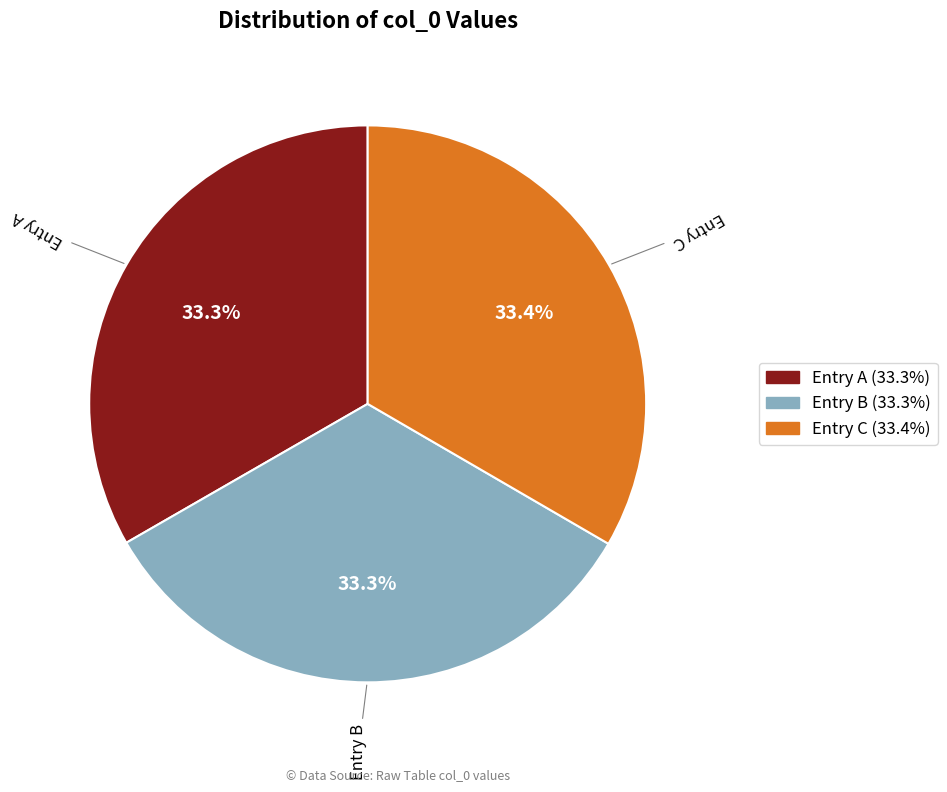

What is the ratio of the value at Entry B to the value at Entry A?

1.0